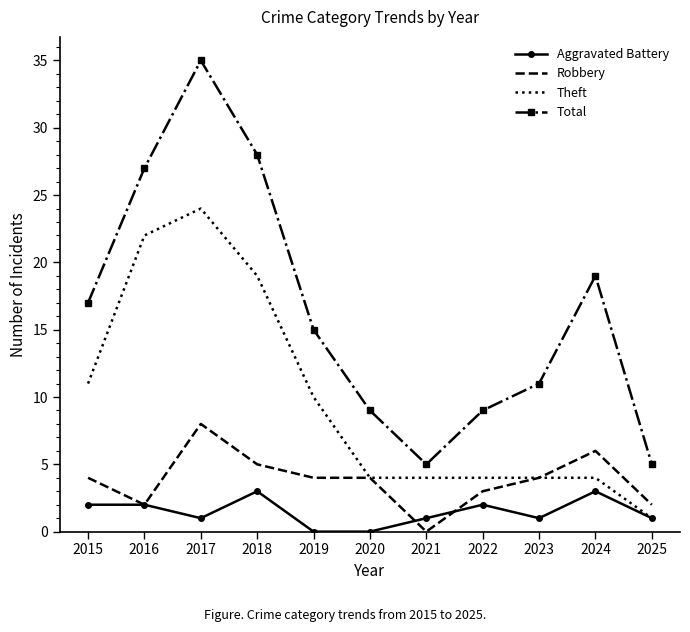

At how many categories does at least one series exceed 29?

1